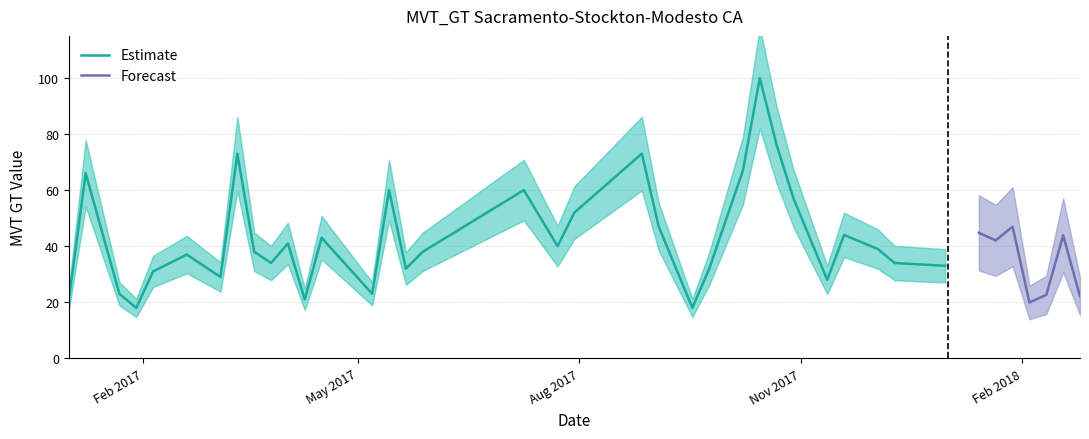

Reading left to right, extract all data points from this chart.

21.0	66.0	23.0	18.0	31.0	37.0	29.0	73.0	38.0	34.0	41.0	21.0	43.0	23.0	60.0	32.0	38.0	60.0	40.0	52.0	73.0	47.0	18.0	32.0	67.0	100.0	76.0	57.0	28.0	44.0	39.0	34.0	33.0	44.8	42.1	47.0	19.9	22.6	43.9	22.1